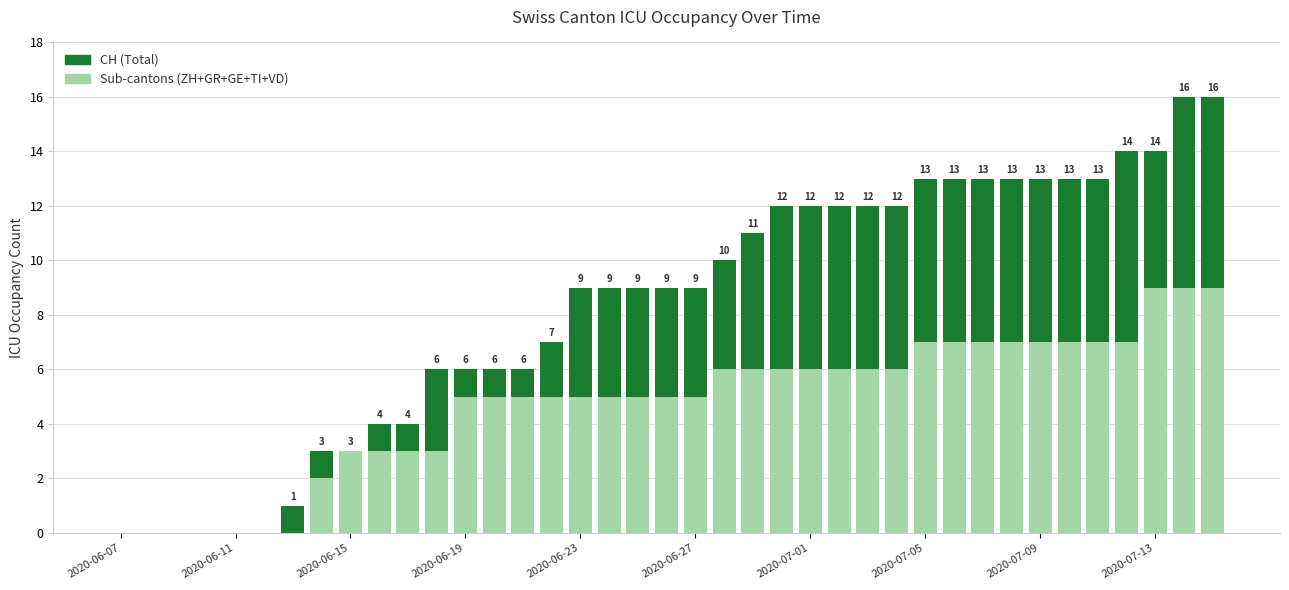

What is the maximum value for CH (Total)?

16